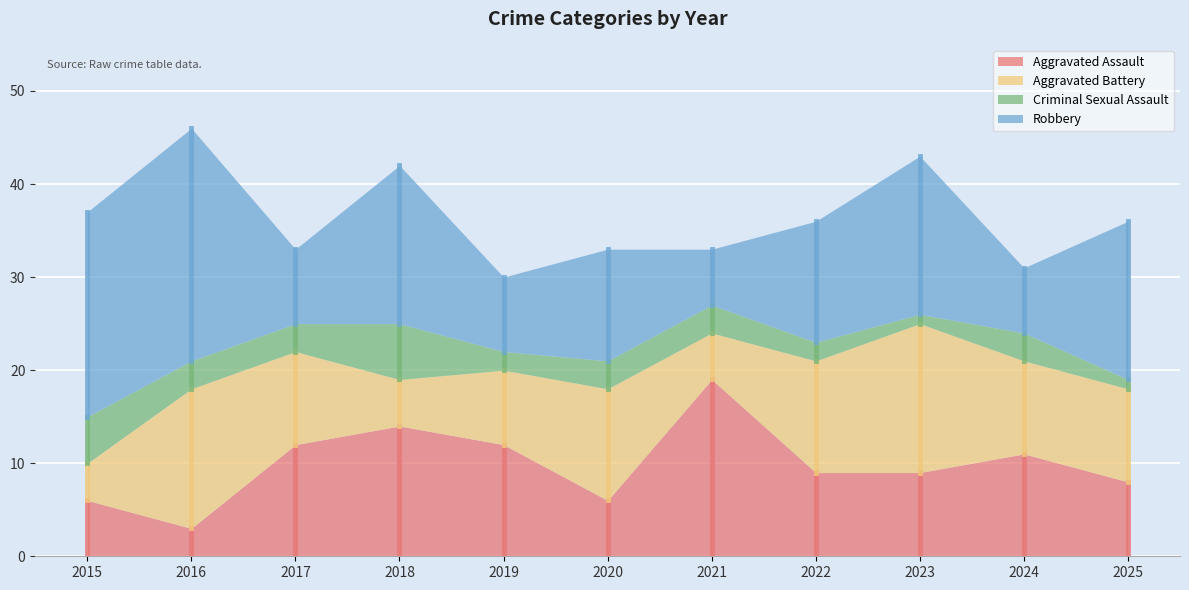

True or false: Aggravated Assault and Criminal Sexual Assault intersect in this chart.

False